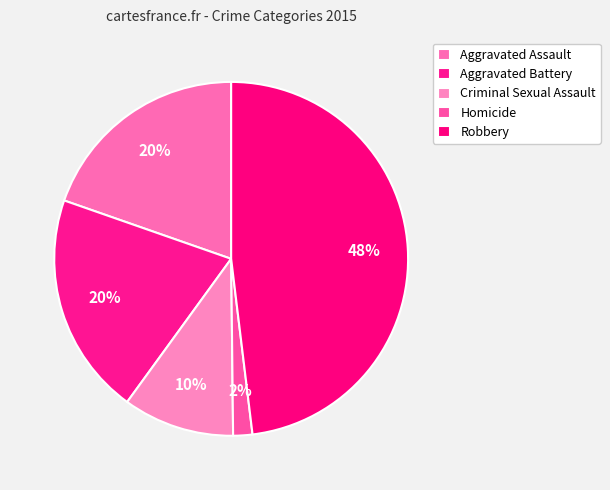

Count the number of slices in the pie.

5